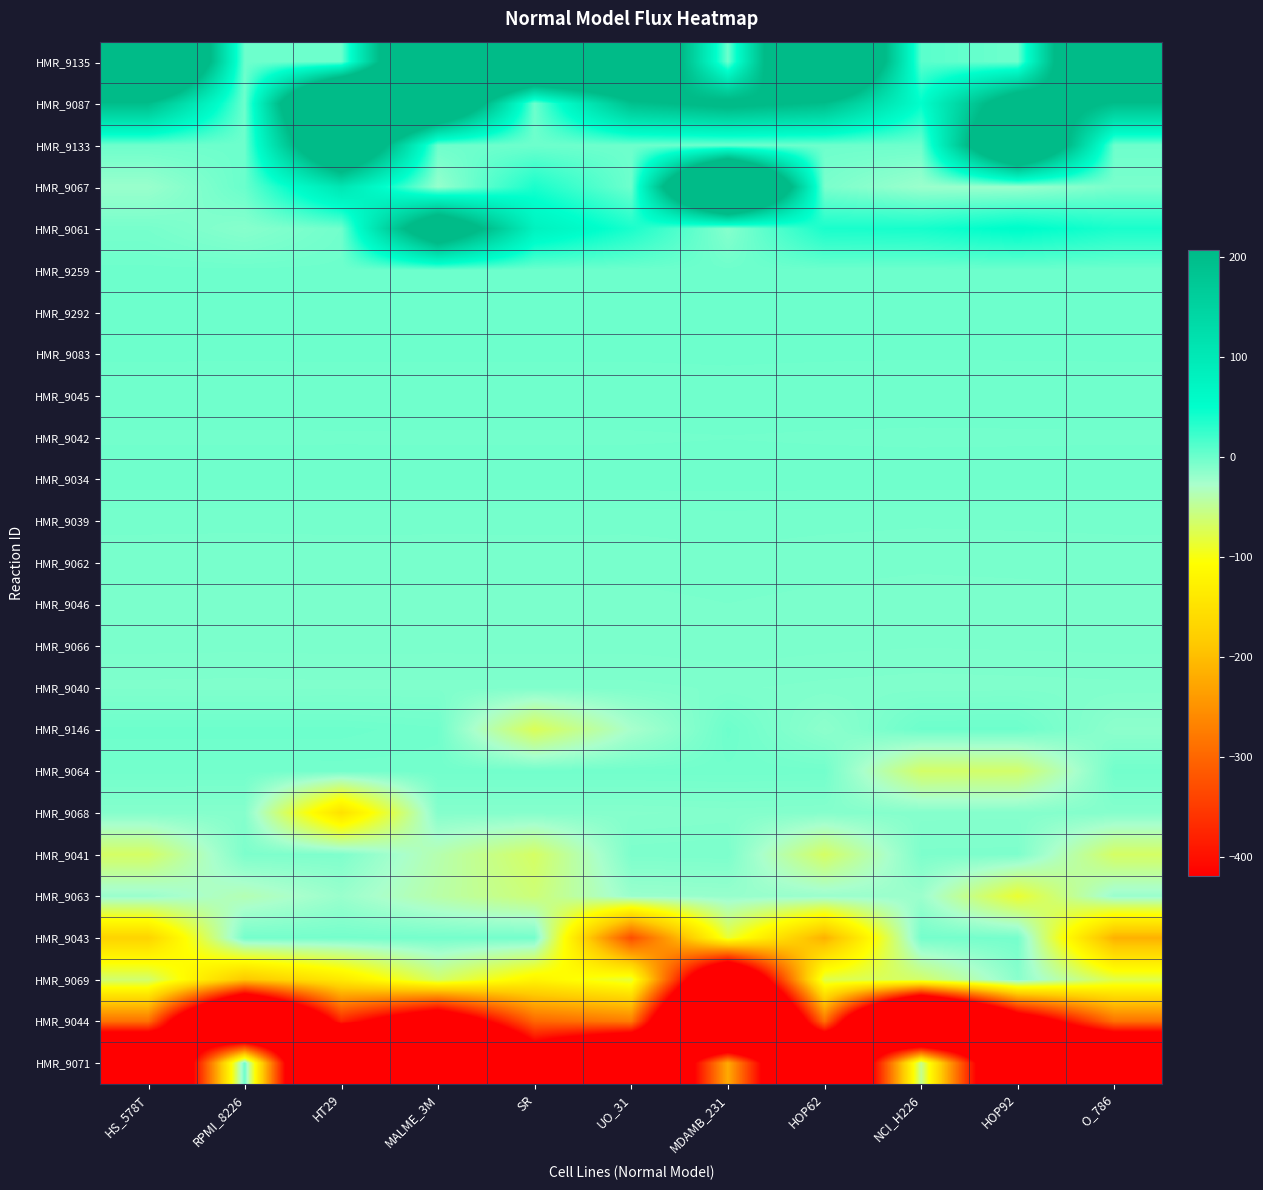

Reading left to right, extract all data points from this chart.

HMR_9135: HS_578T=583.3	RPMI_8226=0.0	HT29=0.0	MALME_3M=521.5	SR=487.7	UO_31=431.9	MDAMB_231=0.0	HOP62=540.2	NCI_H226=9.0	HOP92=0.0	O_786=540.2
HMR_9087: HS_578T=198.6	RPMI_8226=0.0	HT29=560.0	MALME_3M=401.0	SR=0.0	UO_31=192.4	MDAMB_231=226.6	HOP62=198.6	NCI_H226=50.9	HOP92=280.3	O_786=198.6
HMR_9133: HS_578T=0.0	RPMI_8226=0.0	HT29=393.0	MALME_3M=0.0	SR=0.0	UO_31=0.0	MDAMB_231=0.0	HOP62=0.0	NCI_H226=0.0	HOP92=425.9	O_786=0.0
HMR_9067: HS_578T=-20.0	RPMI_8226=2.0	HT29=104.8	MALME_3M=-18.6	SR=38.4	UO_31=0.0	MDAMB_231=629.2	HOP62=-5.6	NCI_H226=-20.8	HOP92=-20.4	O_786=-5.6
HMR_9061: HS_578T=-4.3	RPMI_8226=-11.7	HT29=-1.6	MALME_3M=317.1	SR=78.3	UO_31=38.7	MDAMB_231=-10.8	HOP62=38.7	NCI_H226=40.4	HOP92=54.5	O_786=38.7
HMR_9259: HS_578T=0.0	RPMI_8226=0.0	HT29=0.0	MALME_3M=0.0	SR=0.0	UO_31=0.0	MDAMB_231=0.0	HOP62=0.0	NCI_H226=0.0	HOP92=0.0	O_786=0.0
HMR_9292: HS_578T=0.0	RPMI_8226=0.0	HT29=0.0	MALME_3M=0.0	SR=0.0	UO_31=0.0	MDAMB_231=0.0	HOP62=0.0	NCI_H226=0.0	HOP92=0.0	O_786=0.0
HMR_9083: HS_578T=-0.5	RPMI_8226=-0.5	HT29=-0.5	MALME_3M=-0.5	SR=-0.5	UO_31=-0.5	MDAMB_231=-0.4	HOP62=-0.5	NCI_H226=-0.5	HOP92=-0.5	O_786=-0.5
HMR_9045: HS_578T=-0.9	RPMI_8226=-0.9	HT29=-0.9	MALME_3M=-0.9	SR=-0.9	UO_31=-0.9	MDAMB_231=-0.8	HOP62=-0.9	NCI_H226=-0.9	HOP92=-0.9	O_786=-0.9
HMR_9042: HS_578T=-1.9	RPMI_8226=-2.0	HT29=-1.9	MALME_3M=-1.9	SR=-1.9	UO_31=-1.9	MDAMB_231=-1.8	HOP62=-1.9	NCI_H226=-2.0	HOP92=-2.0	O_786=-1.9
HMR_9034: HS_578T=-1.0	RPMI_8226=-1.0	HT29=-1.0	MALME_3M=-1.0	SR=-1.0	UO_31=-1.0	MDAMB_231=-1.0	HOP62=-1.0	NCI_H226=-1.0	HOP92=-1.0	O_786=-1.0
HMR_9039: HS_578T=-3.8	RPMI_8226=-3.9	HT29=-3.8	MALME_3M=-3.8	SR=-3.8	UO_31=-3.8	MDAMB_231=-3.6	HOP62=-3.8	NCI_H226=-4.0	HOP92=-3.9	O_786=-3.8
HMR_9062: HS_578T=-5.0	RPMI_8226=-5.0	HT29=-4.9	MALME_3M=-5.0	SR=-5.0	UO_31=-5.0	MDAMB_231=-4.6	HOP62=-5.0	NCI_H226=-5.2	HOP92=-5.1	O_786=-5.0
HMR_9046: HS_578T=-5.8	RPMI_8226=-5.9	HT29=-5.8	MALME_3M=-5.8	SR=-5.8	UO_31=-5.8	MDAMB_231=-5.4	HOP62=-5.8	NCI_H226=-6.1	HOP92=-6.0	O_786=-5.8
HMR_9066: HS_578T=-6.3	RPMI_8226=-6.4	HT29=-6.3	MALME_3M=-6.3	SR=-6.3	UO_31=-6.3	MDAMB_231=-5.9	HOP62=-6.3	NCI_H226=-6.6	HOP92=-6.4	O_786=-6.3
HMR_9040: HS_578T=-8.2	RPMI_8226=-8.3	HT29=-8.2	MALME_3M=-8.2	SR=-8.2	UO_31=-8.2	MDAMB_231=-7.7	HOP62=-8.2	NCI_H226=-8.6	HOP92=-8.4	O_786=-8.2
HMR_9146: HS_578T=0.0	RPMI_8226=0.0	HT29=0.0	MALME_3M=-1.4	SR=-72.5	UO_31=-26.9	MDAMB_231=0.0	HOP62=-14.3	NCI_H226=0.0	HOP92=0.0	O_786=-14.3
HMR_9064: HS_578T=-2.4	RPMI_8226=-2.4	HT29=-2.3	MALME_3M=-2.4	SR=-2.4	UO_31=-2.4	MDAMB_231=-2.2	HOP62=-2.4	NCI_H226=-66.1	HOP92=-64.9	O_786=-2.4
HMR_9068: HS_578T=-10.6	RPMI_8226=-10.7	HT29=-150.4	MALME_3M=-10.6	SR=-10.6	UO_31=-10.6	MDAMB_231=-9.9	HOP62=-10.6	NCI_H226=-11.0	HOP92=-10.8	O_786=-10.6
HMR_9041: HS_578T=-67.3	RPMI_8226=-7.2	HT29=-7.9	MALME_3M=-38.6	SR=-67.3	UO_31=-7.1	MDAMB_231=-6.6	HOP62=-67.3	NCI_H226=-7.4	HOP92=-7.2	O_786=-67.3
HMR_9063: HS_578T=-20.1	RPMI_8226=-36.8	HT29=-20.0	MALME_3M=-41.3	SR=-59.7	UO_31=-20.1	MDAMB_231=-18.7	HOP62=-20.1	NCI_H226=-20.9	HOP92=-87.0	O_786=-20.1
HMR_9043: HS_578T=-171.4	RPMI_8226=-3.6	HT29=-3.6	MALME_3M=-3.6	SR=-3.6	UO_31=-328.8	MDAMB_231=-84.3	HOP62=-214.4	NCI_H226=-3.7	HOP92=-3.7	O_786=-214.4
HMR_9069: HS_578T=-62.8	RPMI_8226=-188.4	HT29=-137.2	MALME_3M=-64.4	SR=-121.2	UO_31=-82.9	MDAMB_231=-664.8	HOP62=-77.2	NCI_H226=-65.6	HOP92=-12.8	O_786=-77.2
HMR_9044: HS_578T=-286.9	RPMI_8226=-861.3	HT29=-375.8	MALME_3M=-546.3	SR=-300.0	UO_31=-274.6	MDAMB_231=-1000.0	HOP62=-286.9	NCI_H226=-1000.0	HOP92=-516.6	O_786=-286.9
HMR_9071: HS_578T=-789.9	RPMI_8226=0.9	HT29=-992.3	MALME_3M=-1000.0	SR=-538.8	UO_31=-796.0	MDAMB_231=-220.8	HOP62=-789.9	NCI_H226=-49.6	HOP92=-696.1	O_786=-789.9